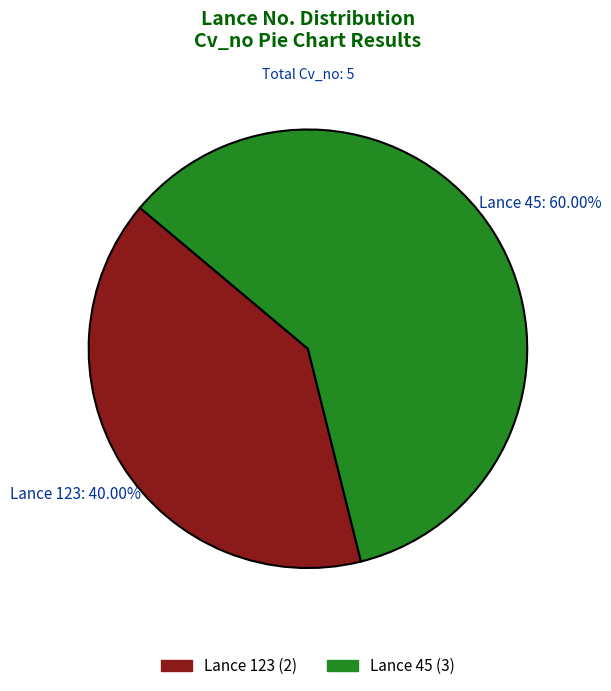

Between Lance 123 and Lance 45, which is larger?

Lance 45